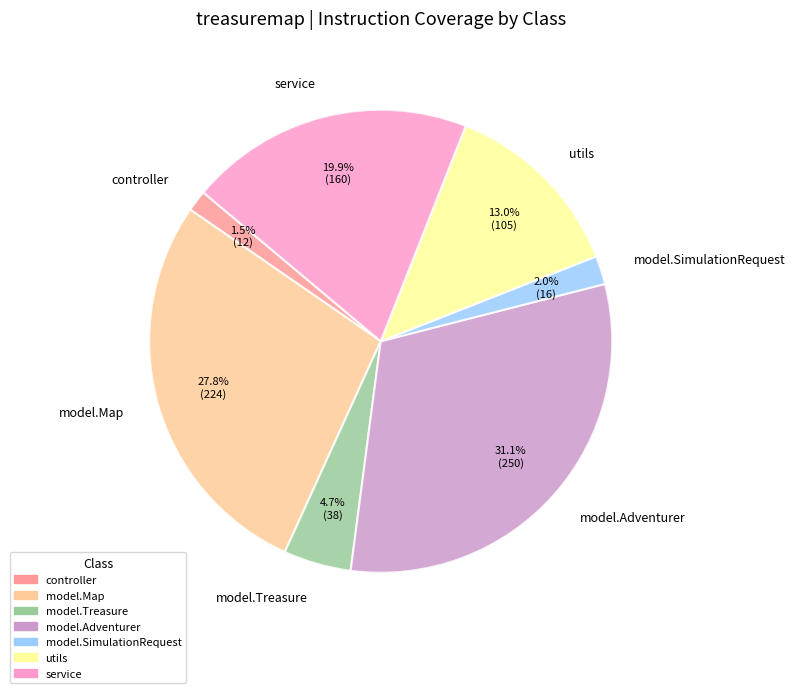

What is the ratio of the value at service to the value at model.SimulationRequest?

10.0